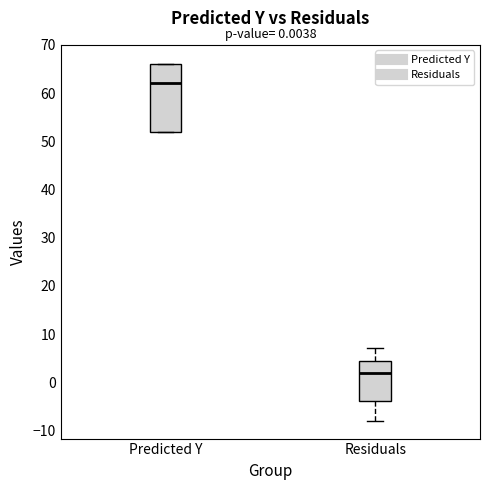

Which box is the tallest, from its lower edge to its upper edge?

Predicted Y